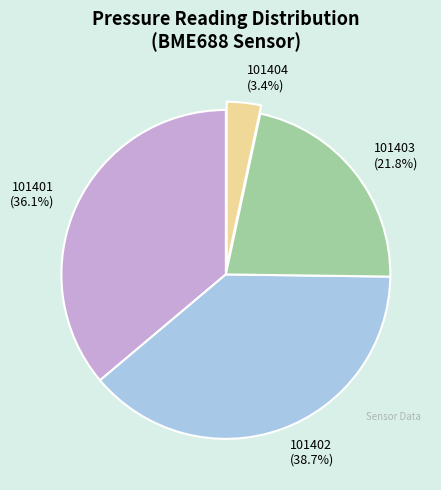

To the nearest percent, what is the difference between the largest and smallest slice percentages?

35%